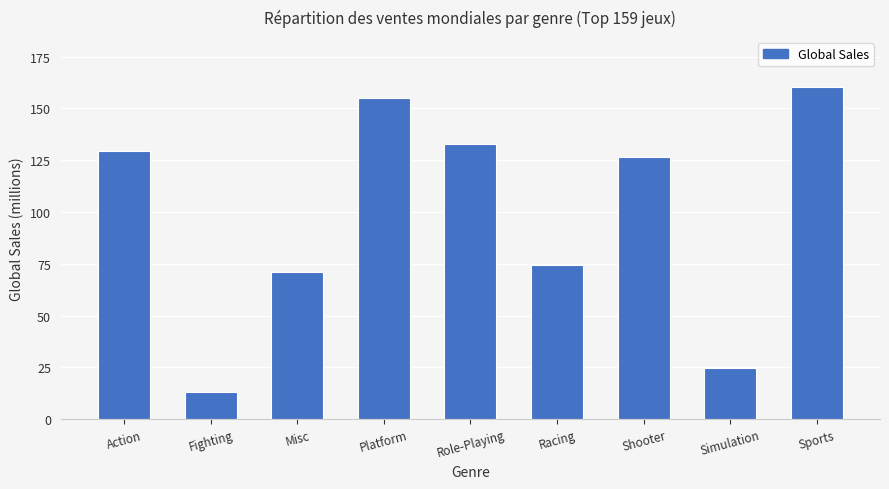

Does the chart contain stacked bars?

No